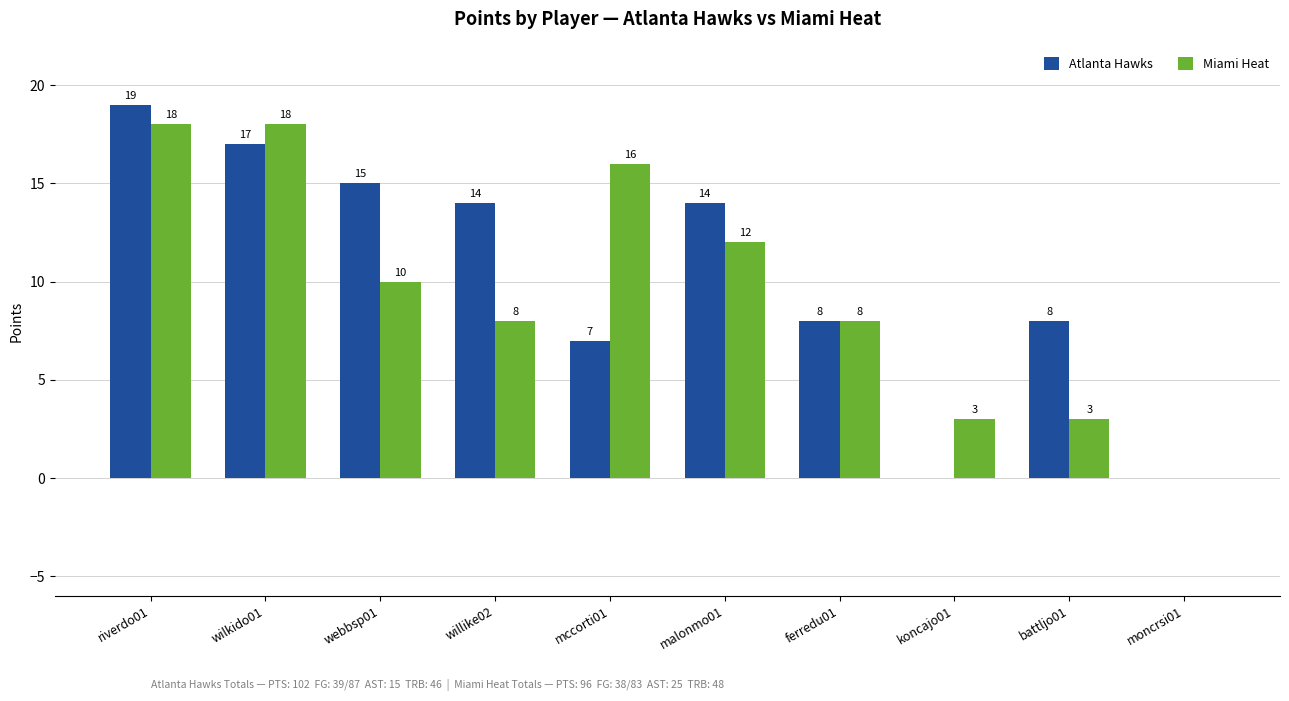

What are all the series names shown in the legend?

Atlanta Hawks, Miami Heat